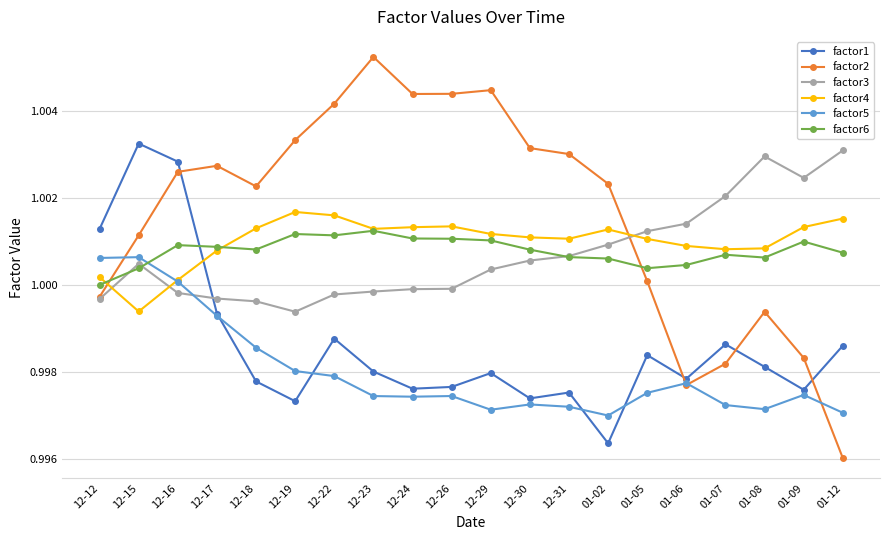

What is the label of the 12th point from the right?

12-24